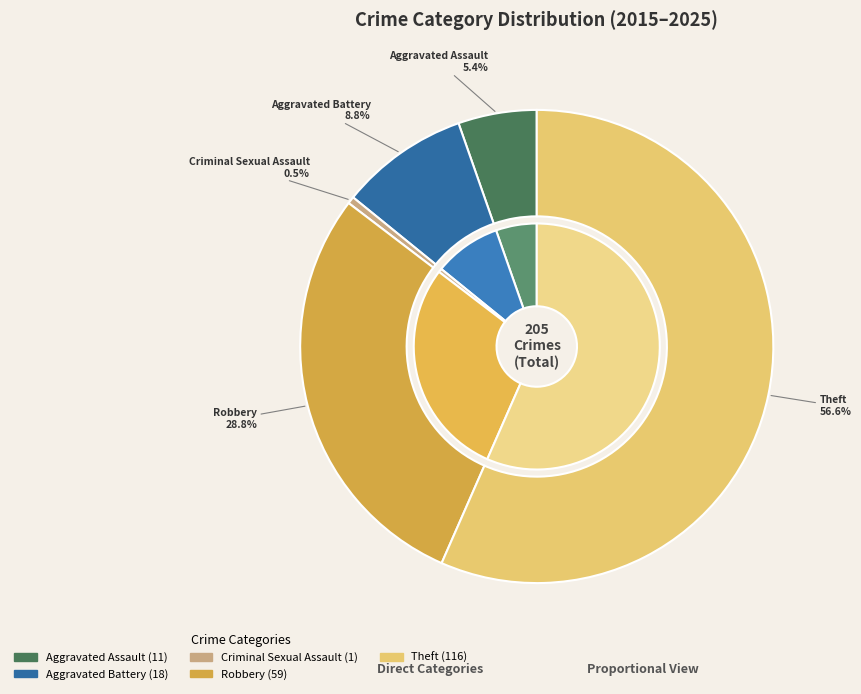

How many slices are in this pie chart?

5